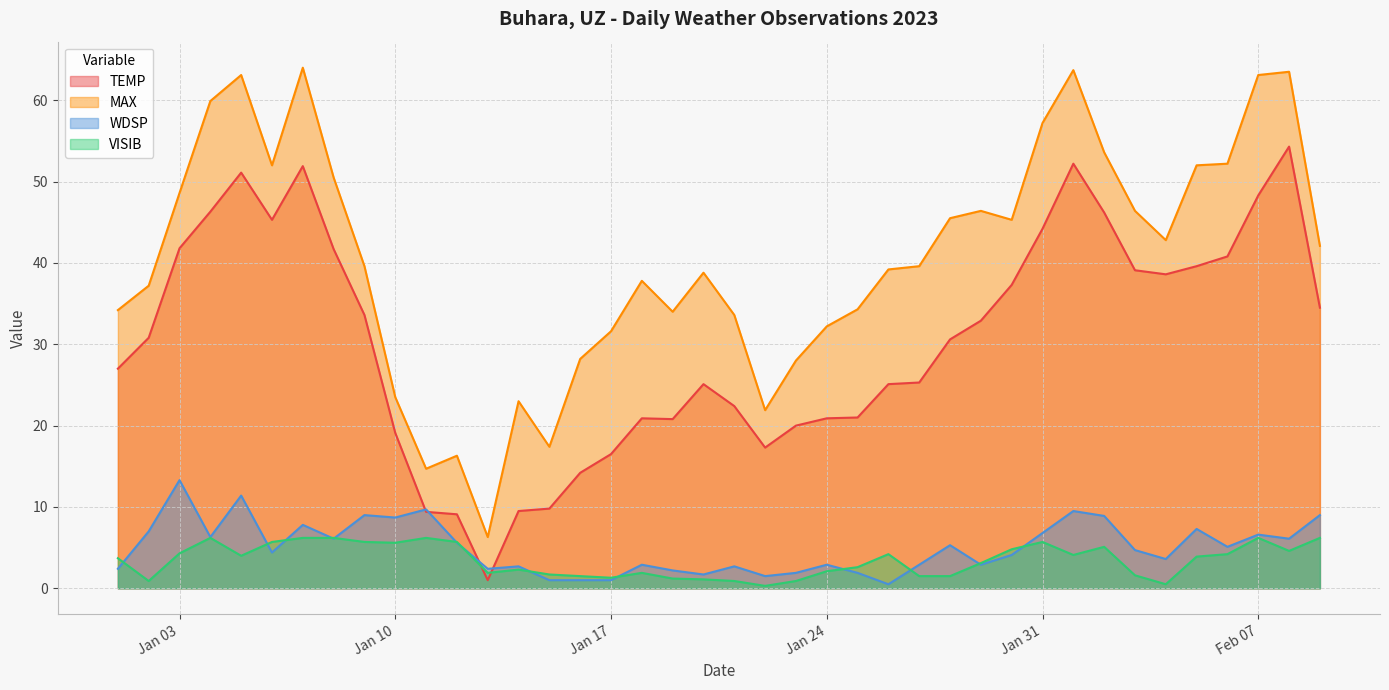

Between 2023-01-21 and 2023-01-16, which is larger?

2023-01-21